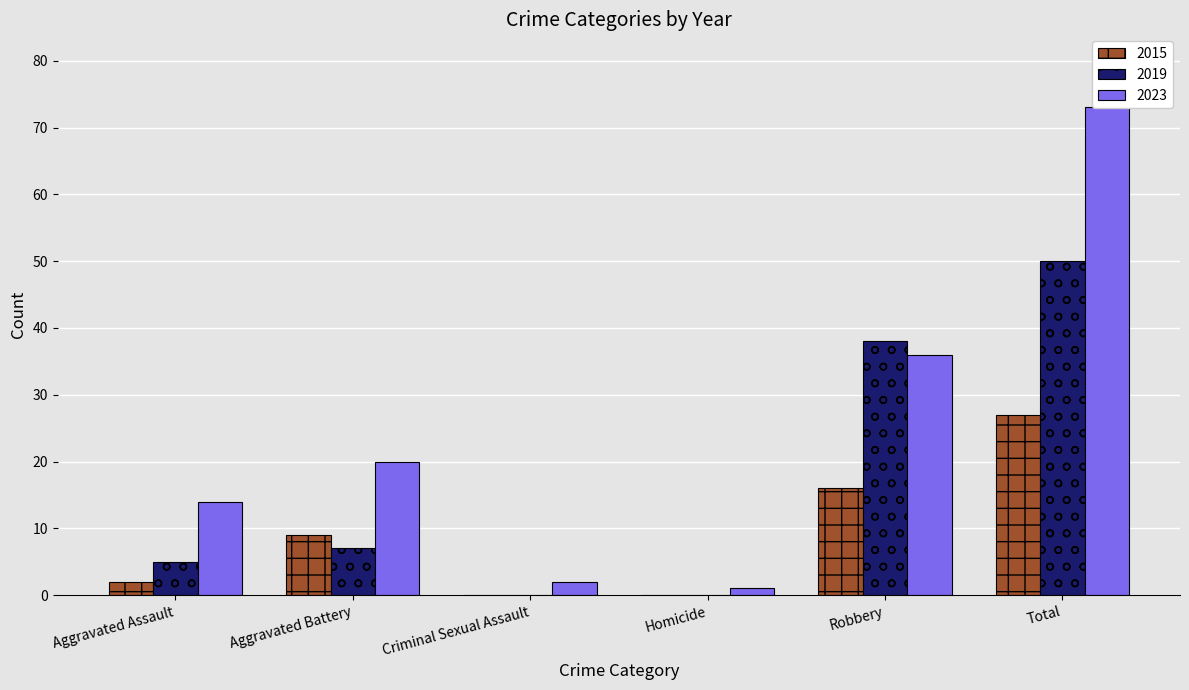

Is the value of 2019 at Total greater than the value of 2023 at Criminal Sexual Assault?

Yes